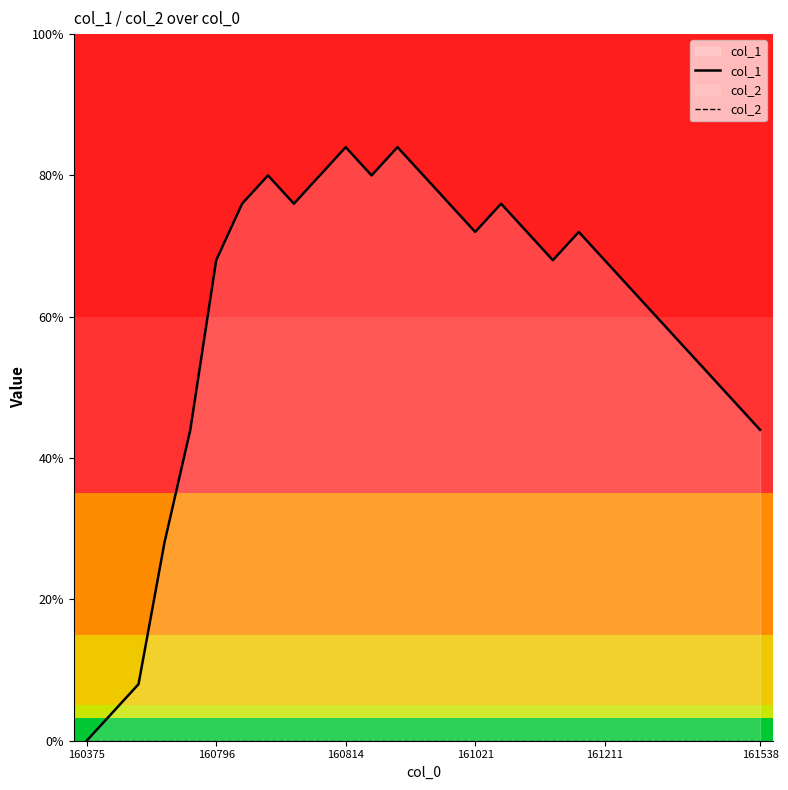

List the series in order of their overall mean, lowest first.

col_2, col_1